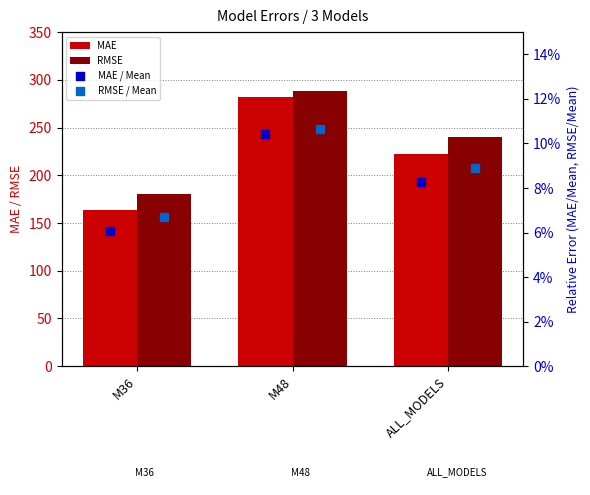

Which series reaches the minimum Y coordinate?

MAE / Mean